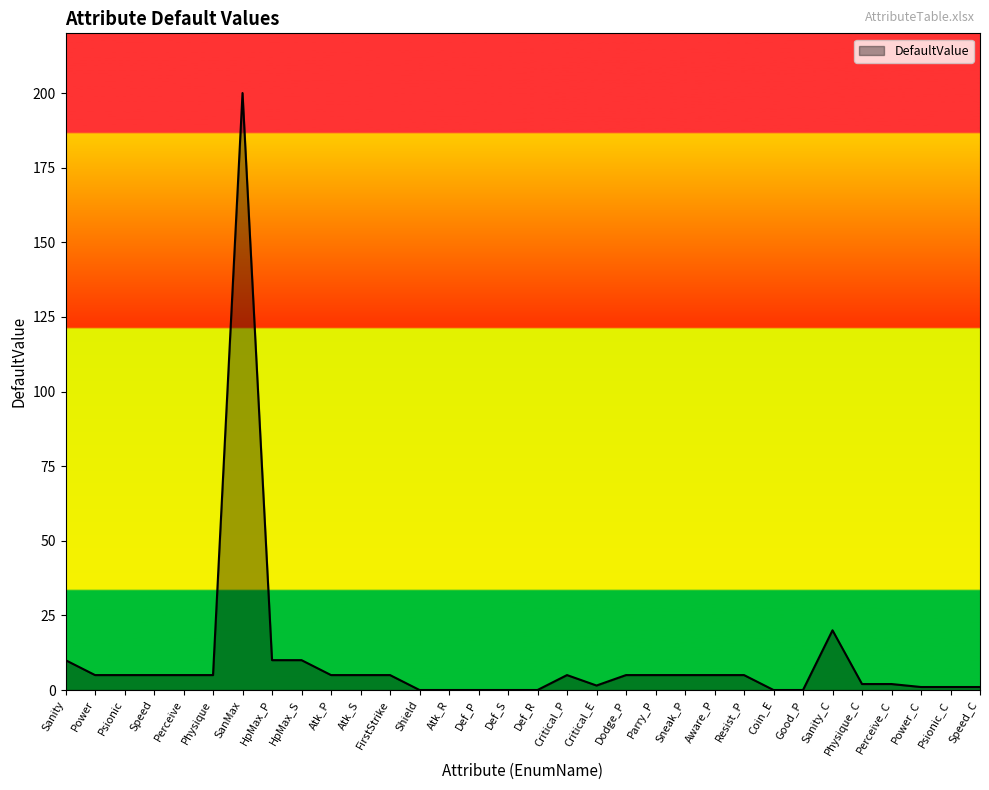

At which label is the value closest to 100?

Sanity_C